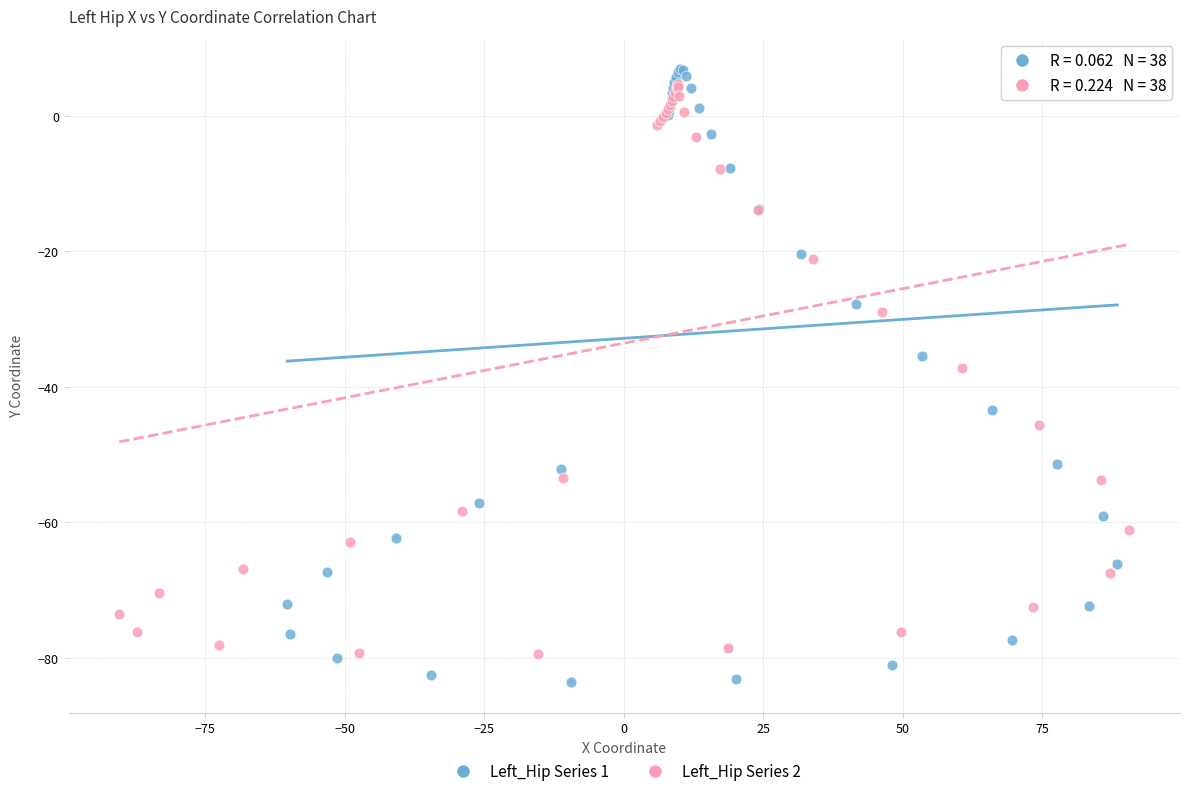

Which series contains the lowest Y value?

Left_Hip Series 1